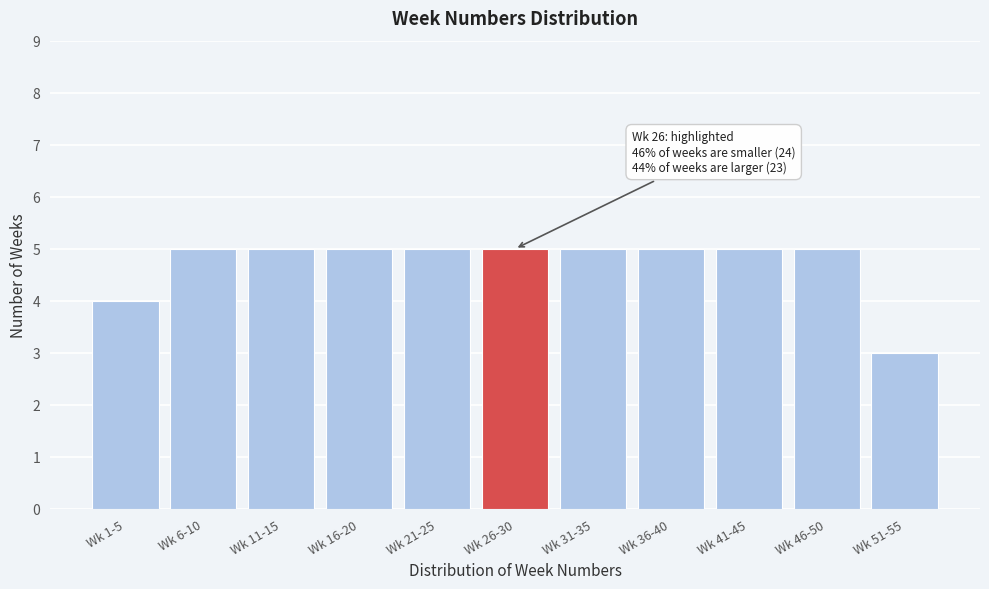

Reading right to left, extract all data points from this chart.

Wk 51-55=3	Wk 46-50=5	Wk 41-45=5	Wk 36-40=5	Wk 31-35=5	Wk 26-30=5	Wk 21-25=5	Wk 16-20=5	Wk 11-15=5	Wk 6-10=5	Wk 1-5=4